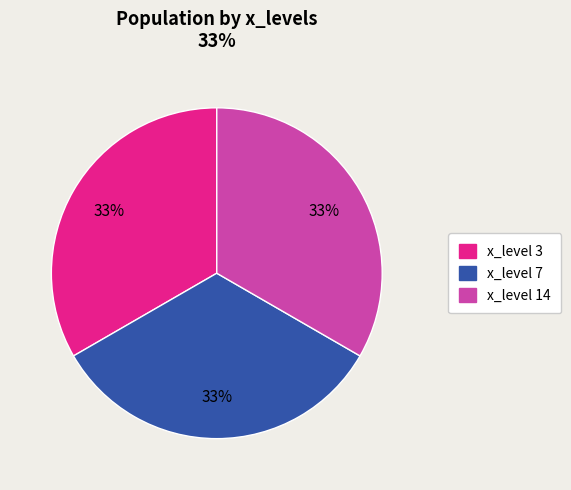

To the nearest percent, what is the average slice percentage?

33%